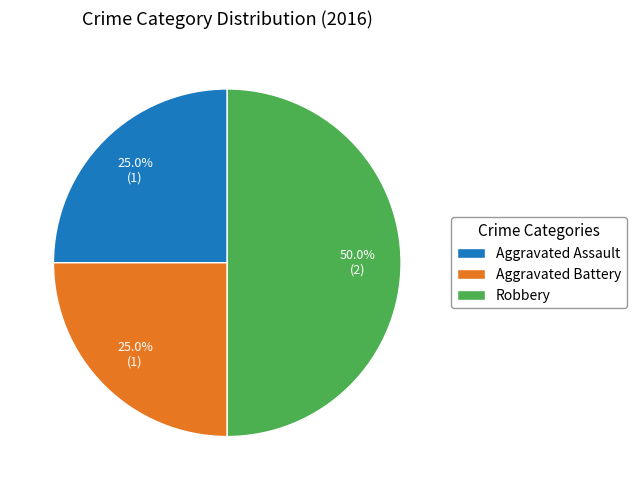

Which has a higher value, Aggravated Assault or Robbery?

Robbery